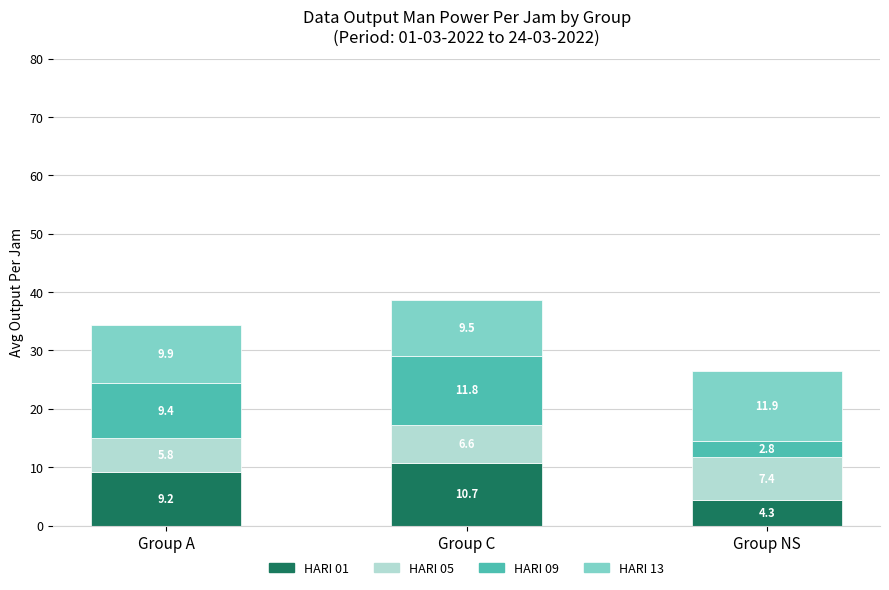

Which category has the lowest value in the HARI 01 series?

Group NS